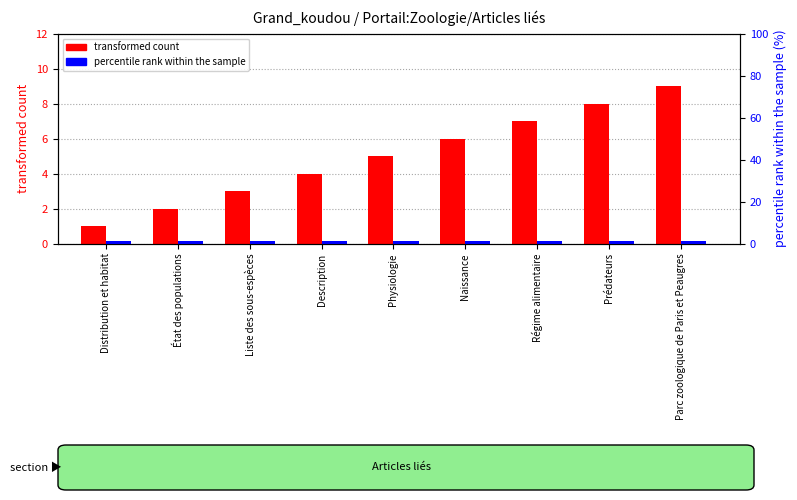

Does the chart contain any negative values?

No